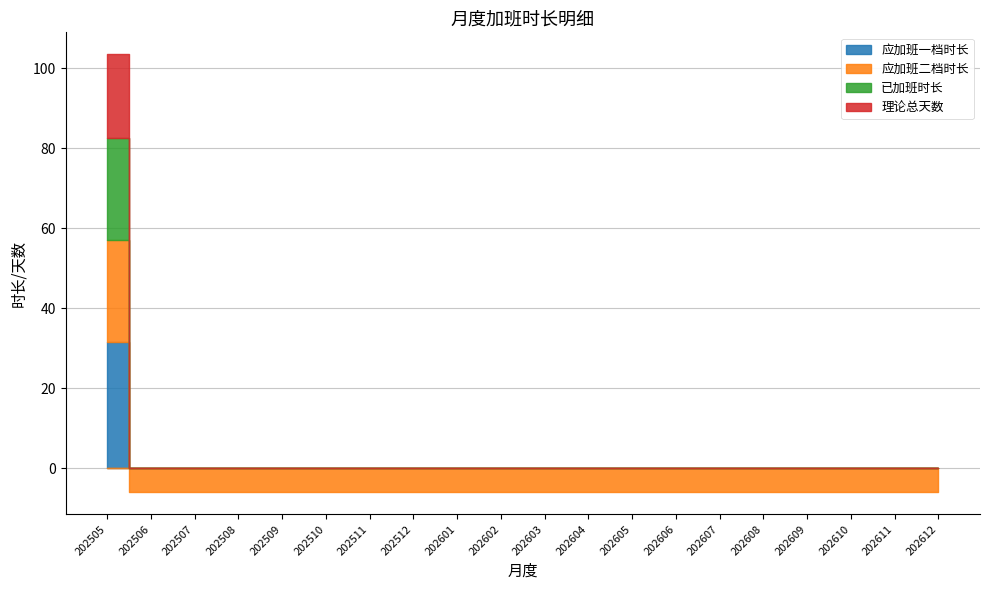

How many data points does each series have?

20